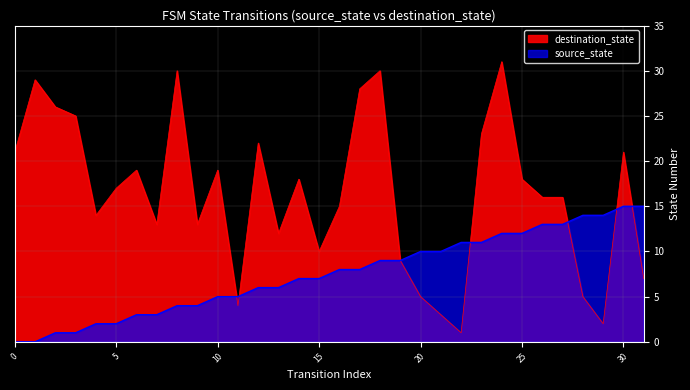

At how many categories does at least one series exceed 13?

23